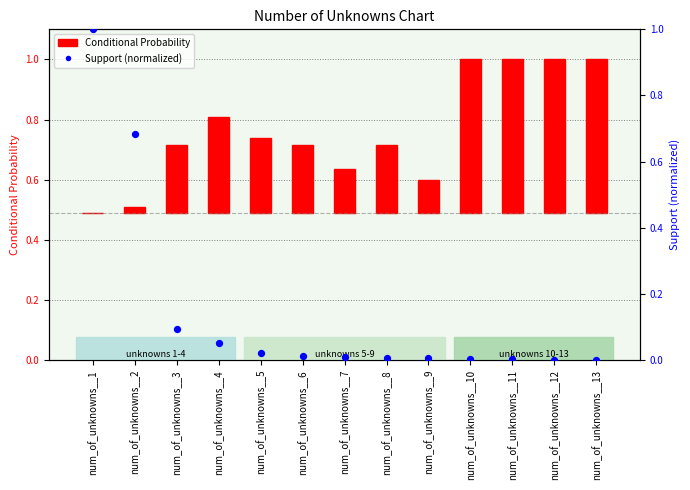

Which series reaches the minimum Y coordinate?

Conditional Probability